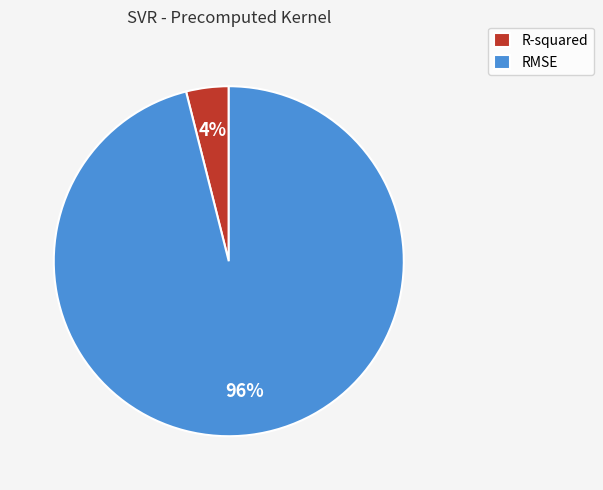

Rank the categories by value from lowest to highest.

R-squared, RMSE